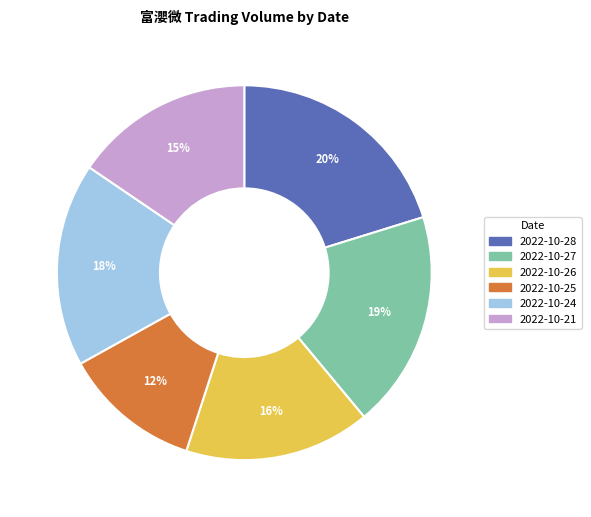

Between 2022-10-25 and 2022-10-21, which is larger?

2022-10-21